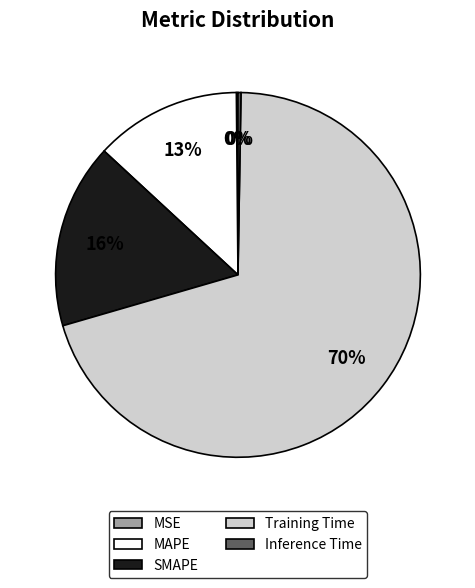

Which category has the biggest portion of the pie?

Training Time